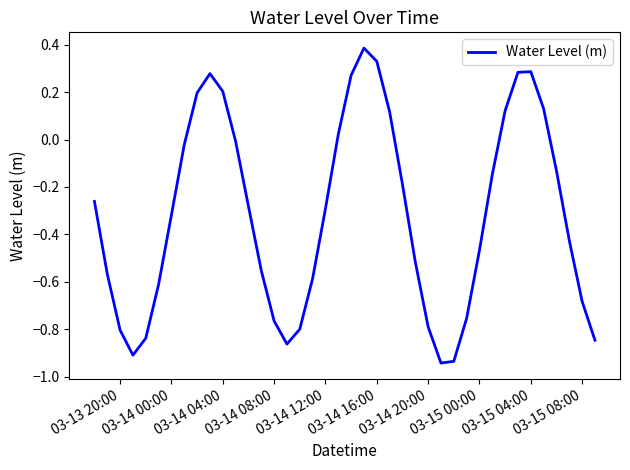

What is the difference between the maximum and minimum values?

1.3